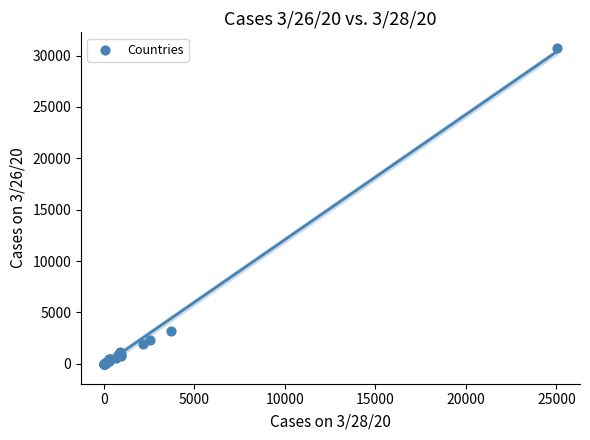

What Y value in the scatter plot is closest to 15353?

3242